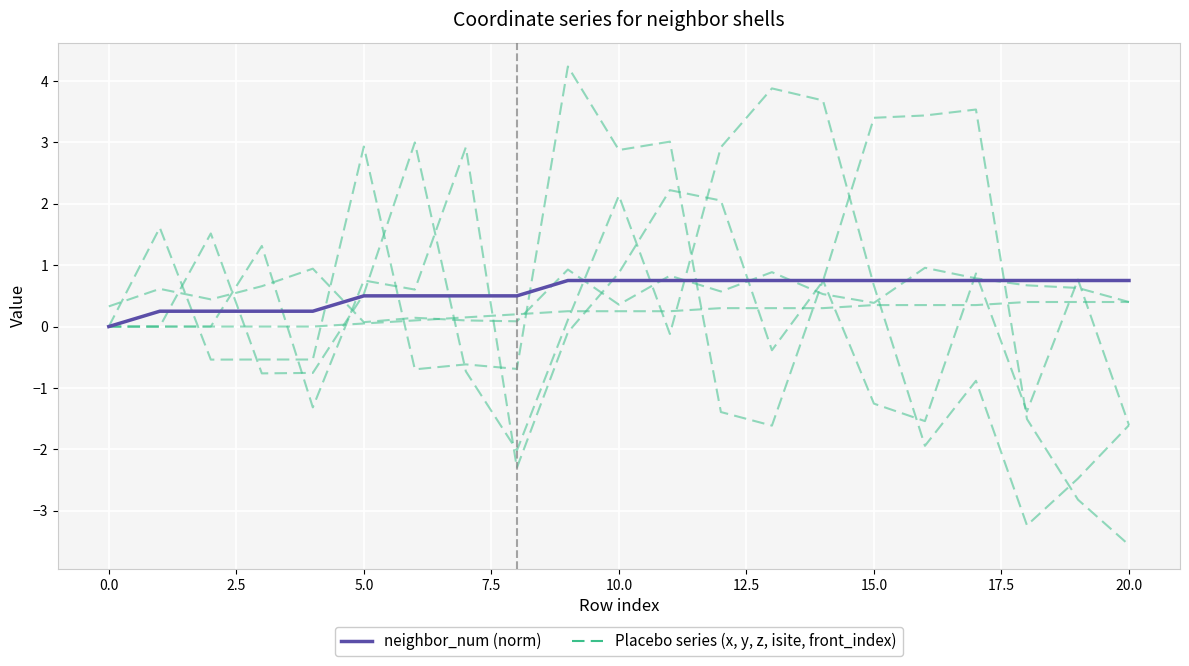

Rank the series by their average value, from highest to lowest.

neighbor_num (norm), Placebo series